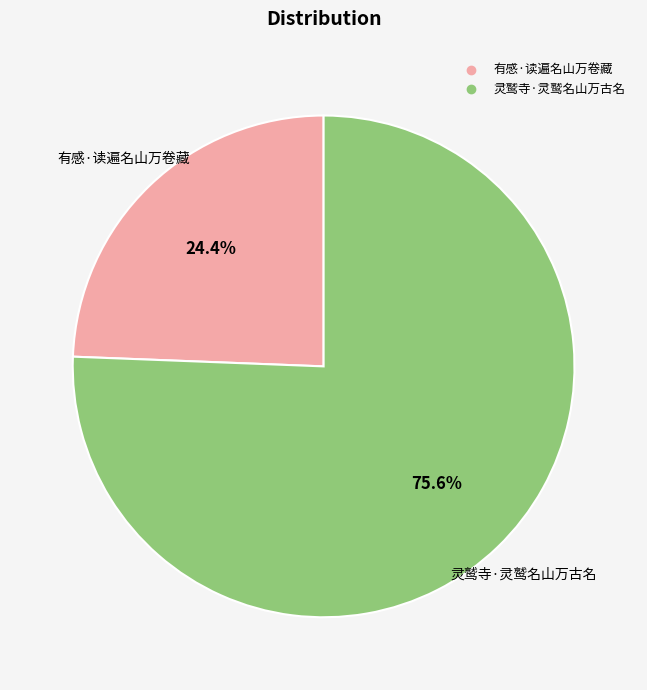

To the nearest percent, what percentage of the pie is 有感·读遍名山万卷藏?

24%